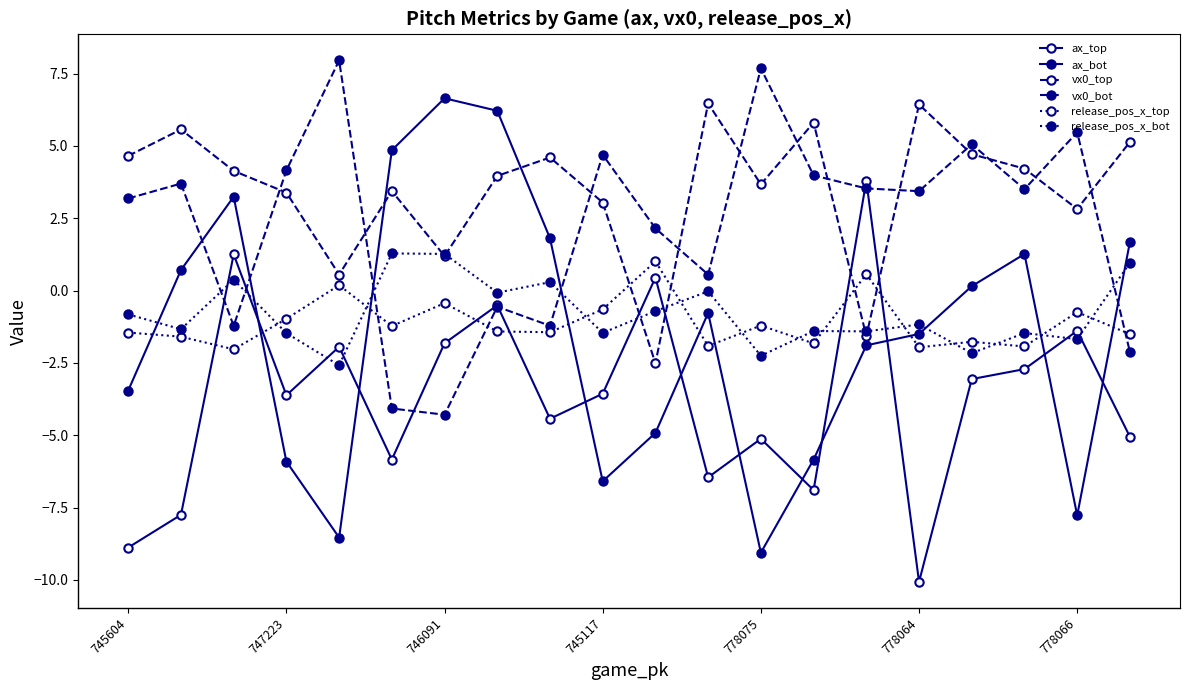

Count the number of categories in the chart.

20